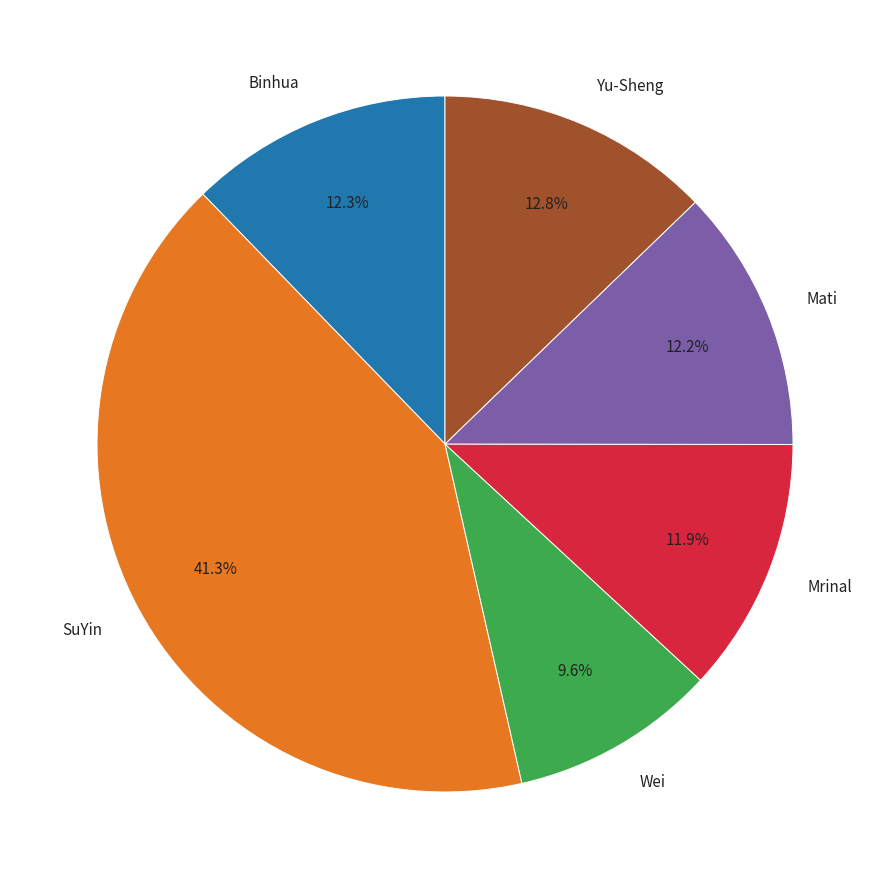

What percentage is the SuYin slice, to the nearest percent?

41%